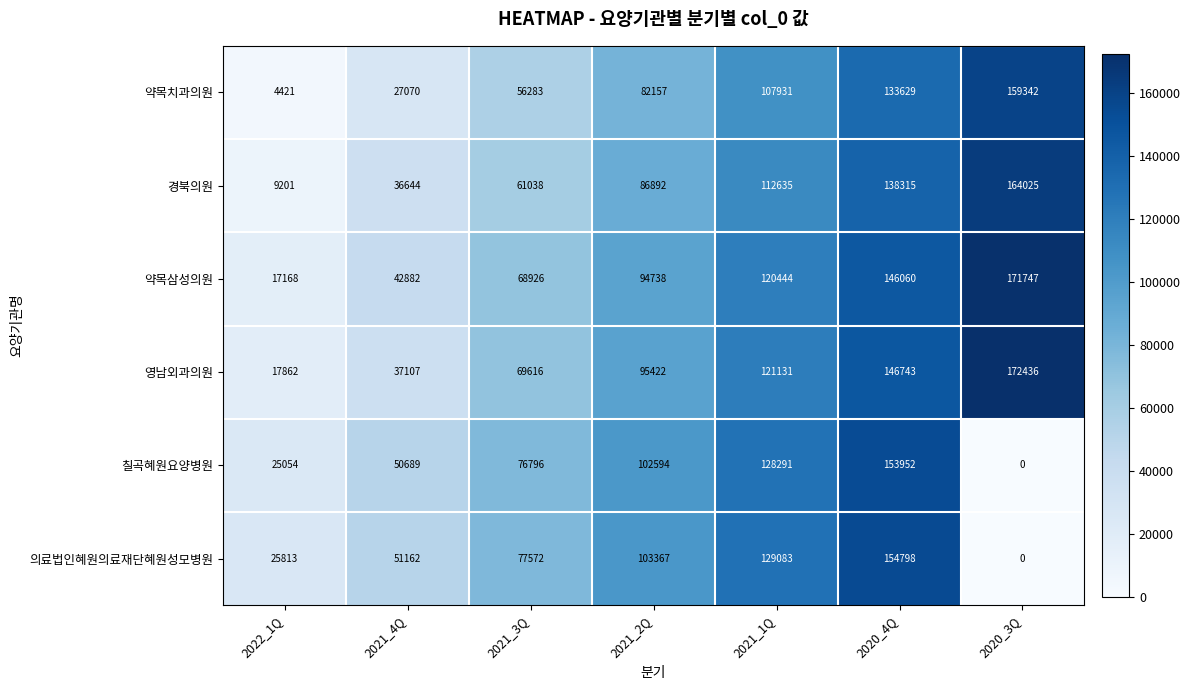

Which category has the highest value across all series?

2020_3Q